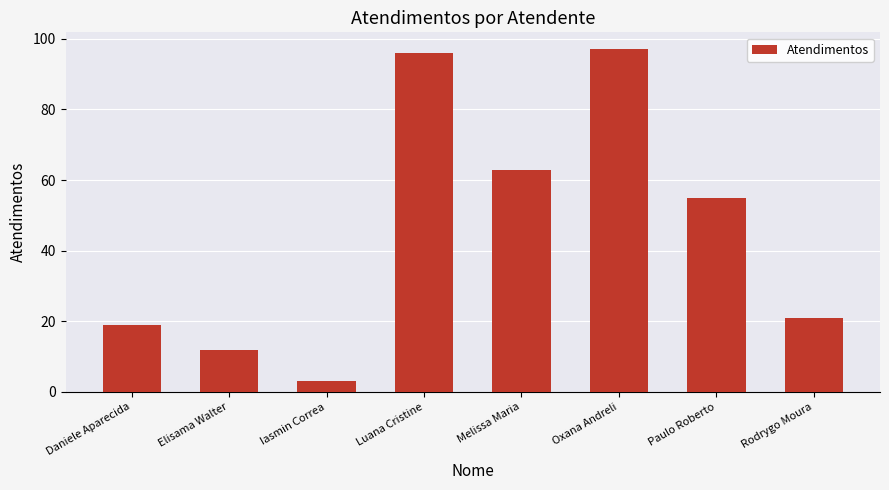

Does the chart contain any negative values?

No